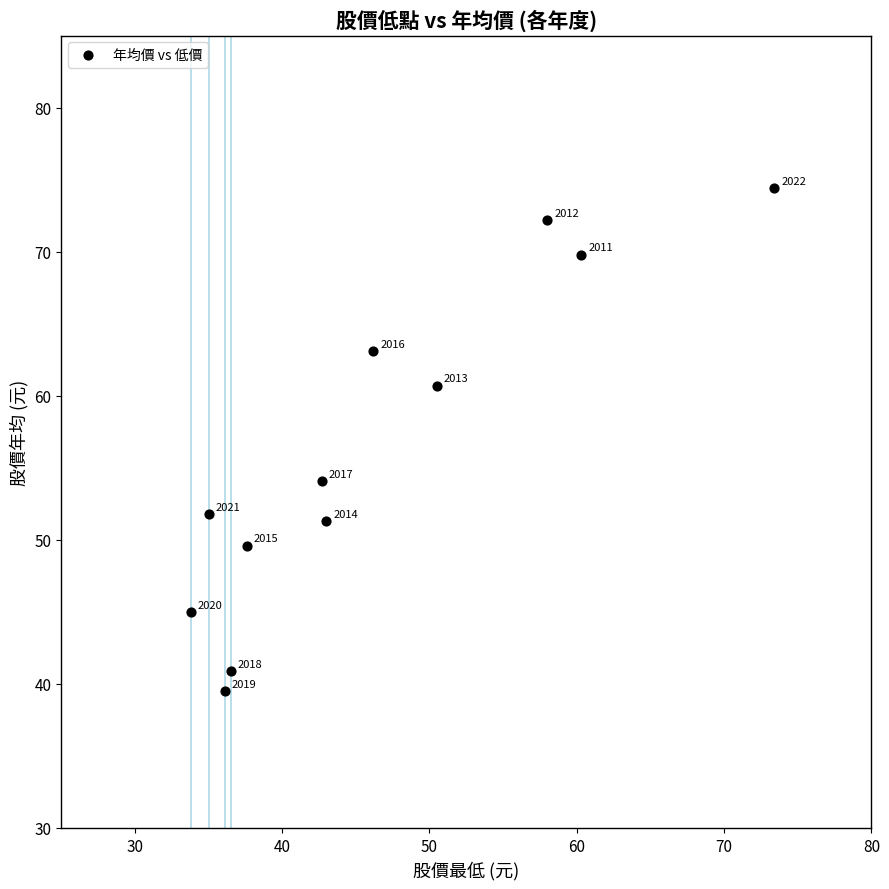

What Y value in the scatter plot is closest to 56?

54.1